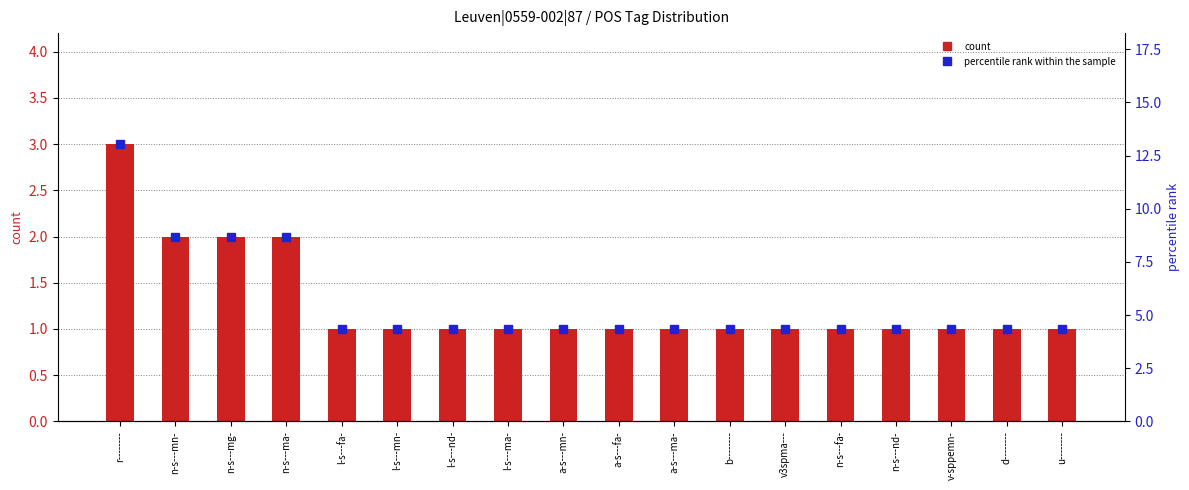

What is the label of the 18th bar from the right?

r--------